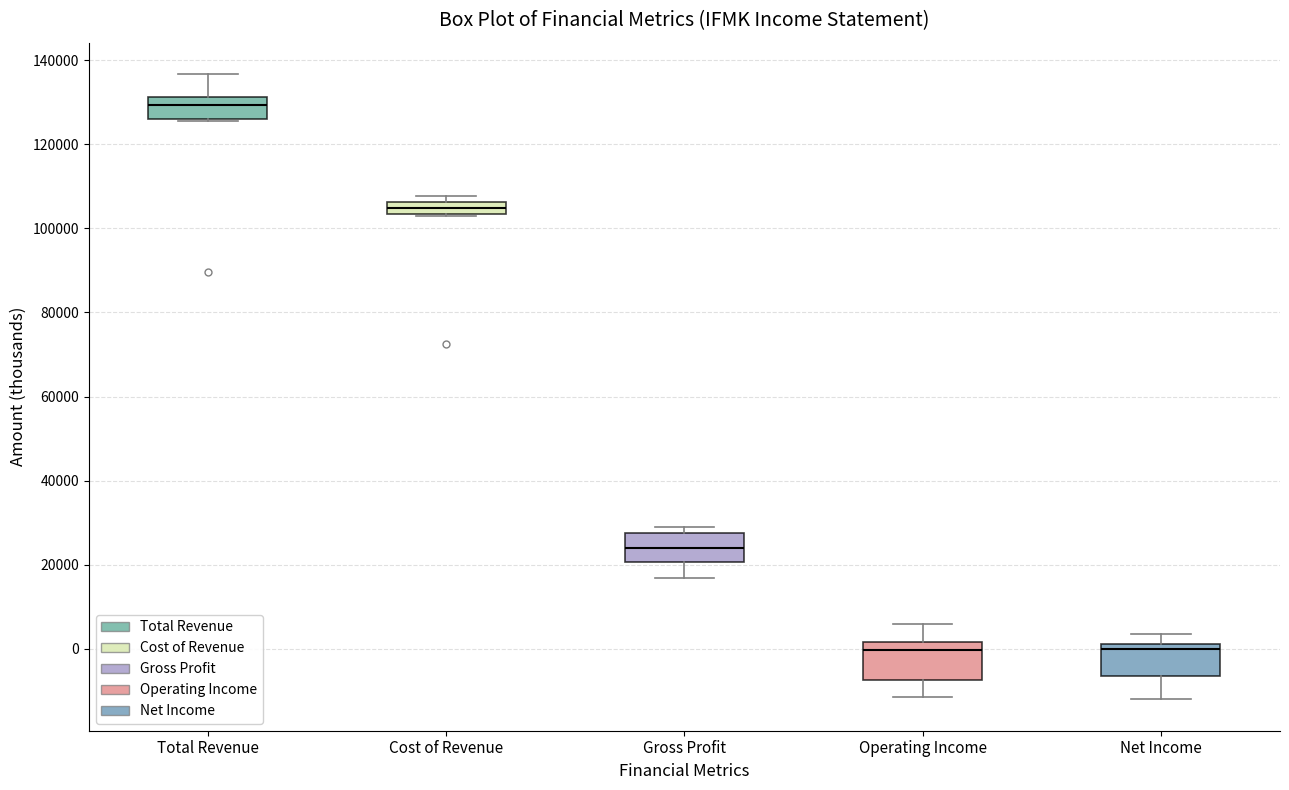

Which box has the highest median line?

Total Revenue